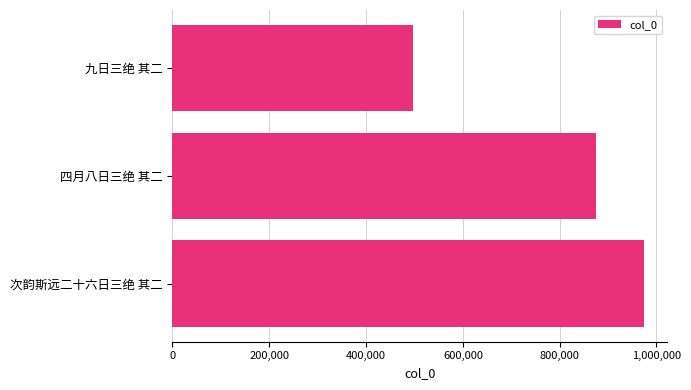

How many categories are shown in the chart?

3